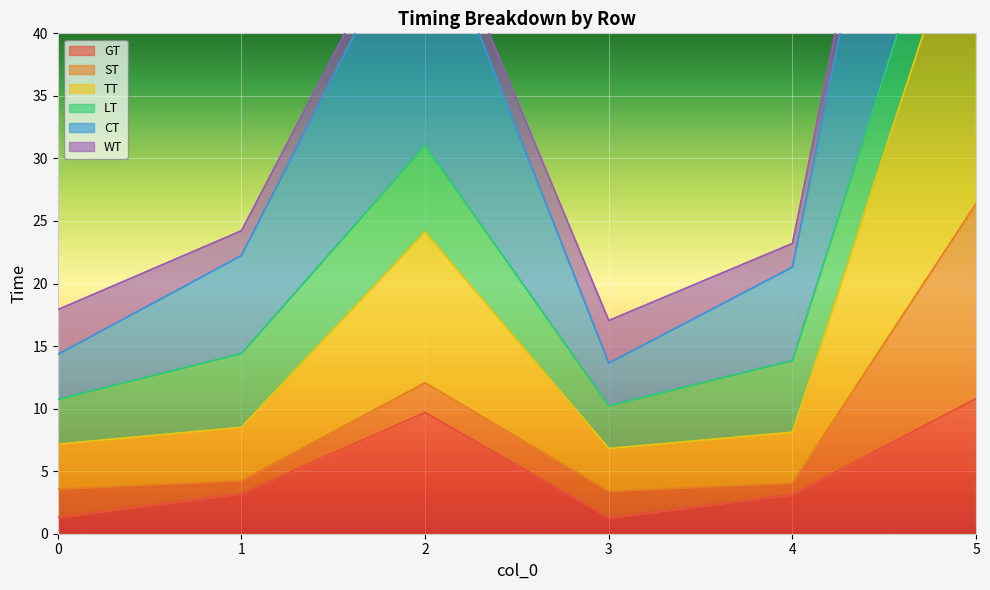

What is the sum of the GT values at 4 and 2?

12.8